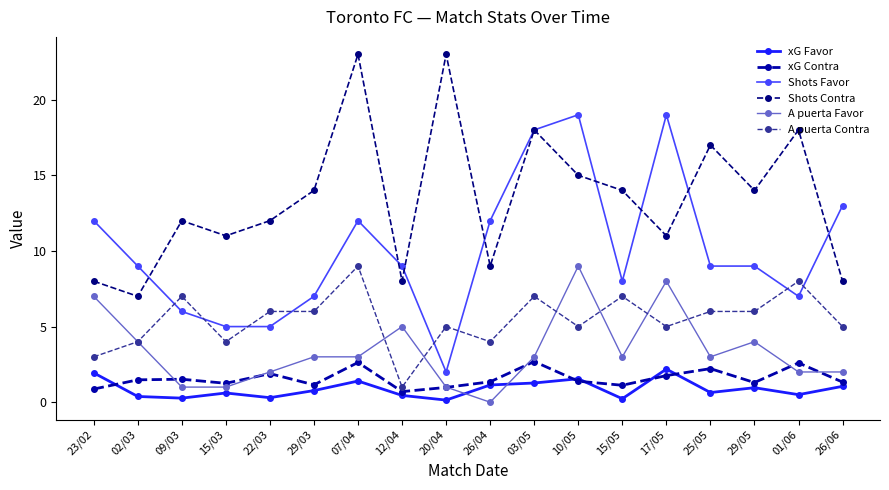

Which series has the largest total across all categories?

Shots Contra